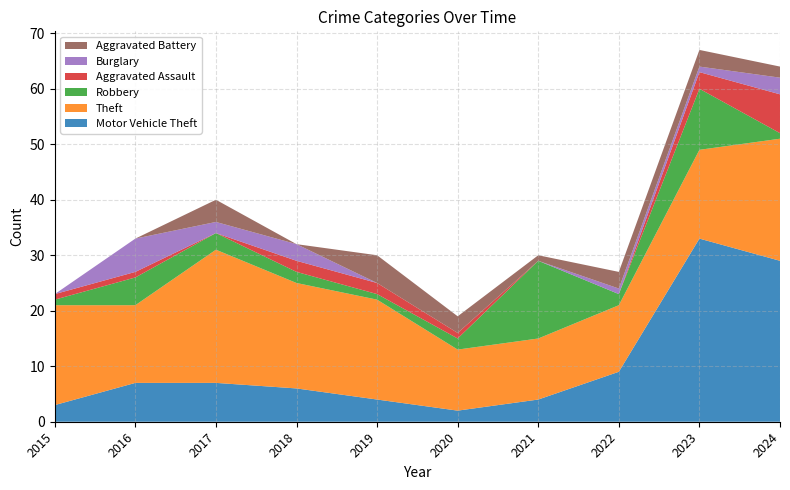

Reading left to right, extract all data points from this chart.

Motor Vehicle Theft: 2015=3	2016=7	2017=7	2018=6	2019=4	2020=2	2021=4	2022=9	2023=33	2024=29
Theft: 2015=18	2016=14	2017=24	2018=19	2019=18	2020=11	2021=11	2022=12	2023=16	2024=22
Robbery: 2015=1	2016=5	2017=3	2018=2	2019=1	2020=2	2021=14	2022=2	2023=11	2024=1
Aggravated Assault: 2015=1	2016=1	2017=0	2018=2	2019=2	2020=1	2021=0	2022=0	2023=3	2024=7
Burglary: 2015=0	2016=6	2017=2	2018=3	2019=0	2020=0	2021=0	2022=1	2023=1	2024=3
Aggravated Battery: 2015=0	2016=0	2017=4	2018=0	2019=5	2020=3	2021=1	2022=3	2023=3	2024=2